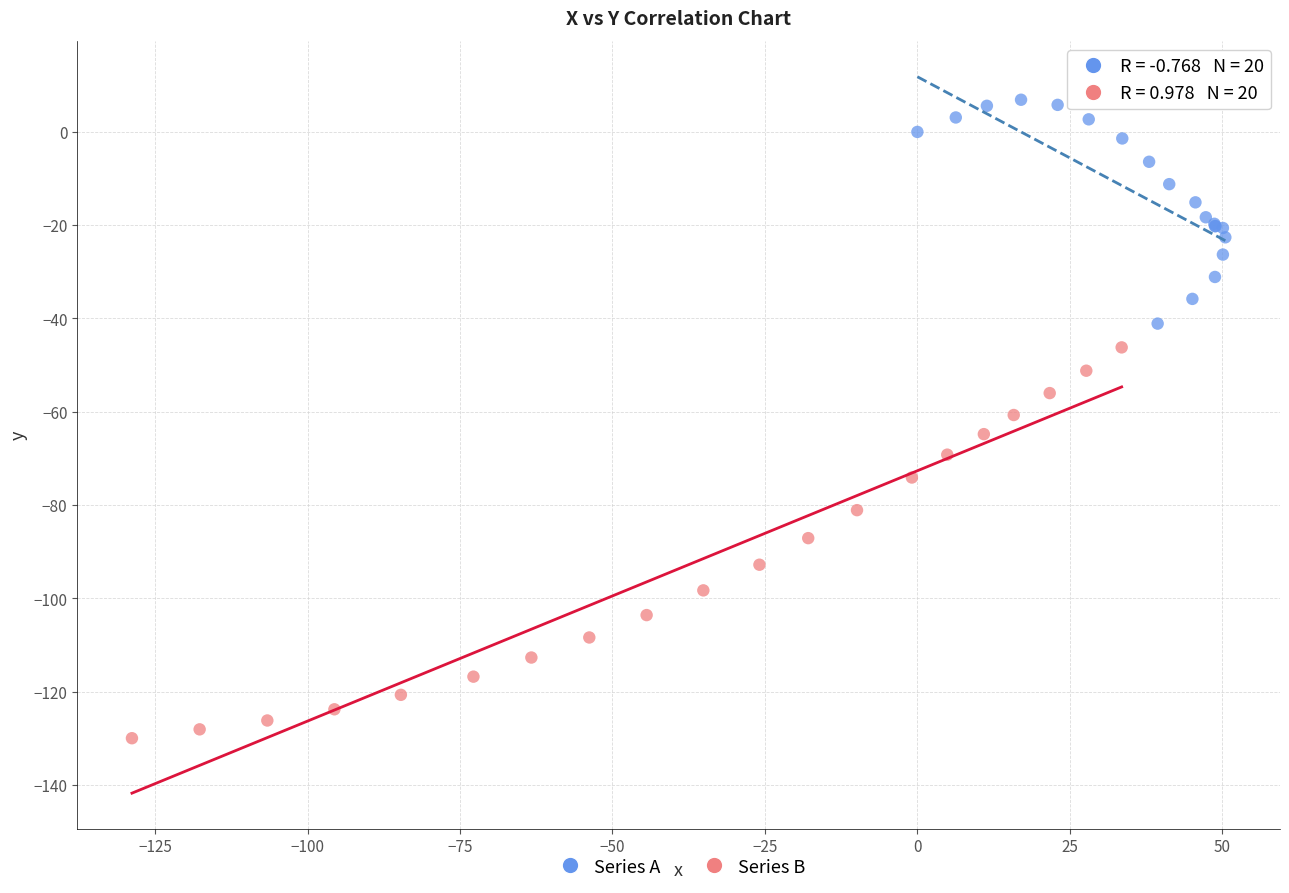

Which series has the widest spread of Y values?

Series B